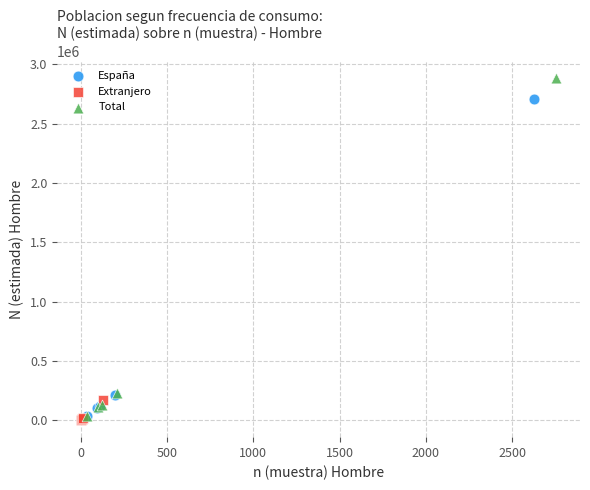

Which series contains the lowest Y value?

Extranjero